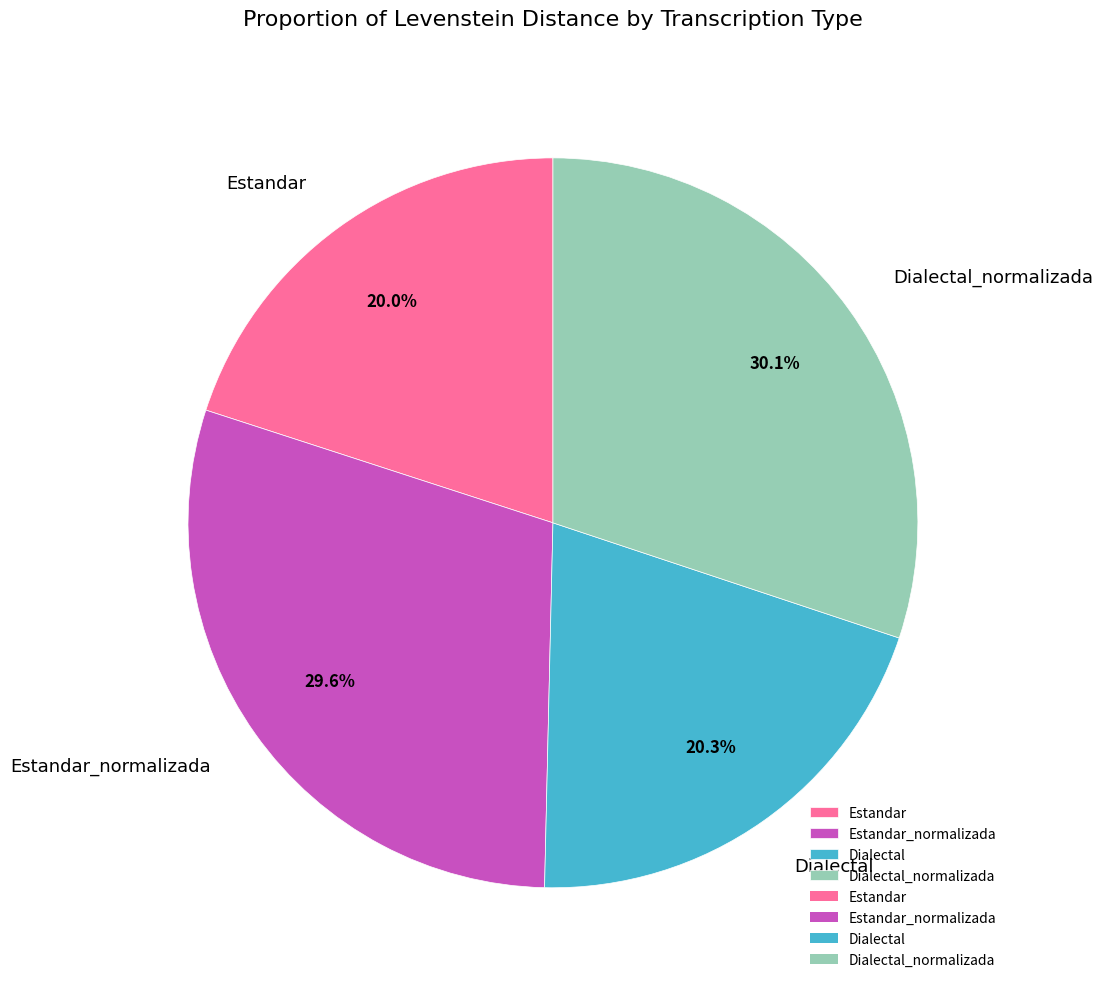

How many slices are in this pie chart?

4